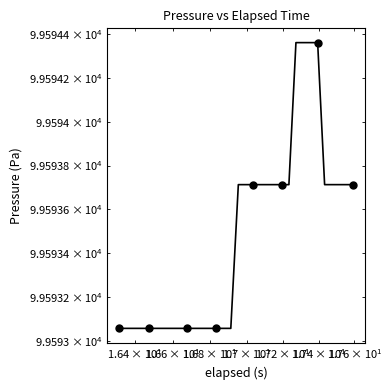

What is the maximum value shown in the chart?

99594.4